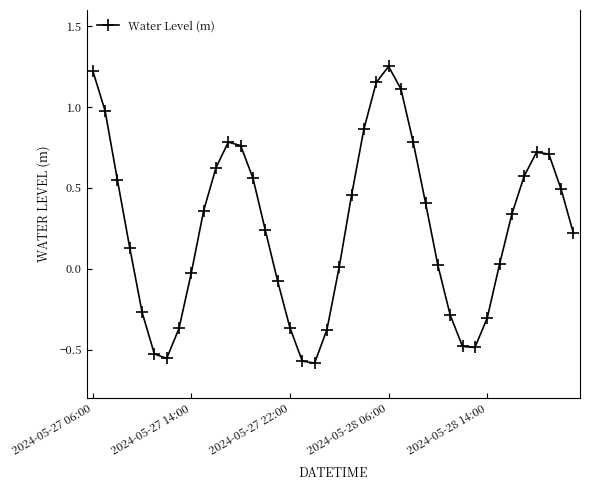

What is the sum of all values?

10.1